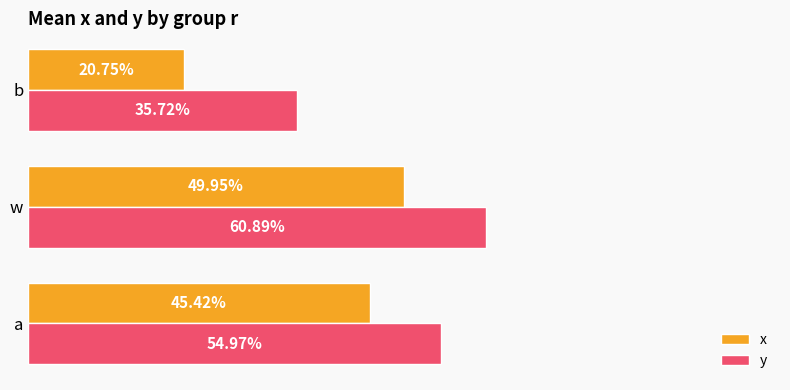

What are all the series names shown in the legend?

x, y